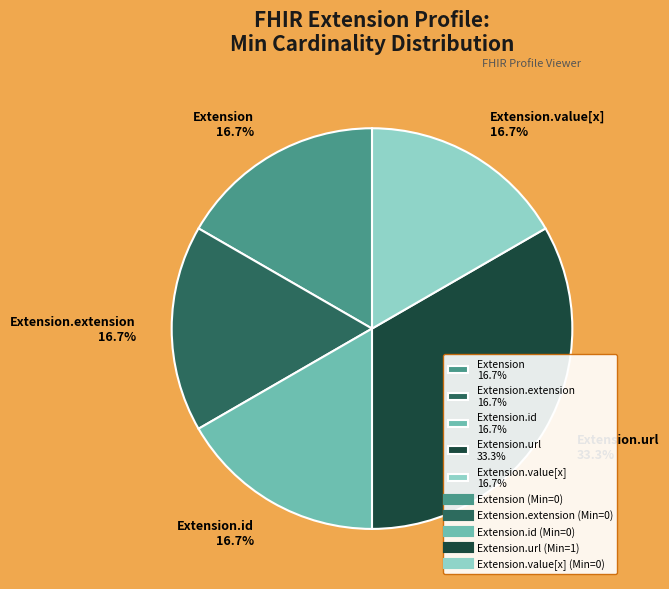

What is the largest slice in the pie chart?

Extension.url 33.3%